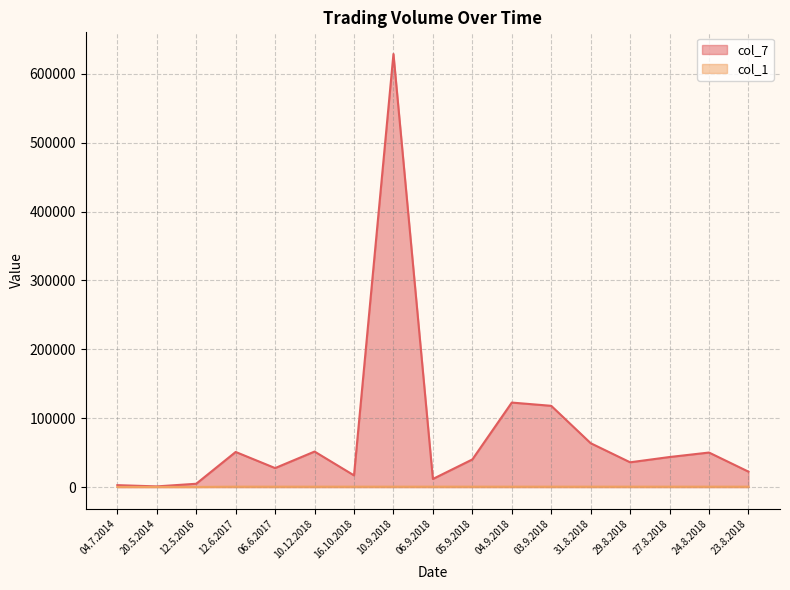

What is the label of the 14th point from the left?

29.8.2018